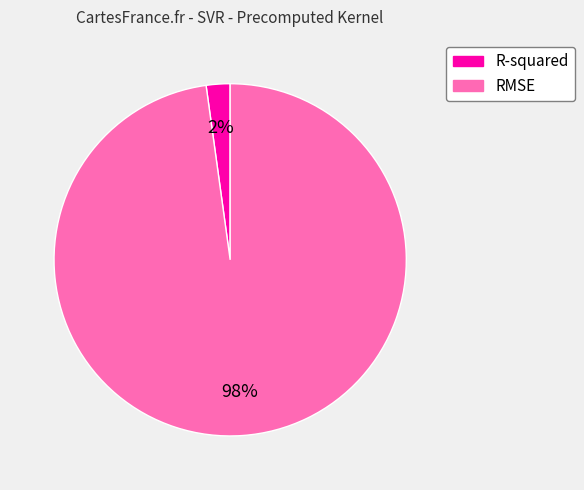

How many slices are in this pie chart?

2